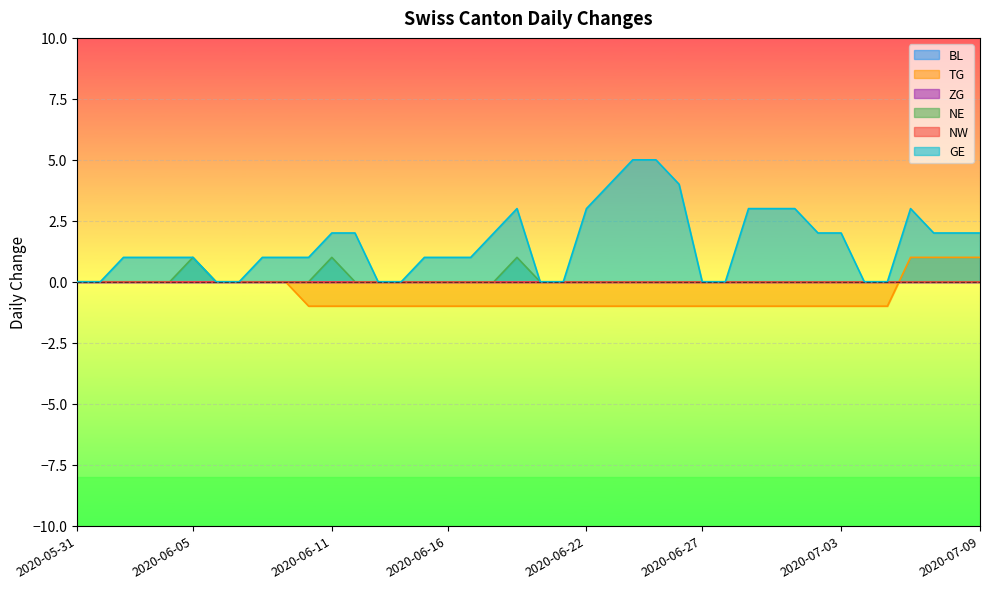

Between which two adjacent categories do NE and TG first intersect?

2020-07-05 and 2020-07-06